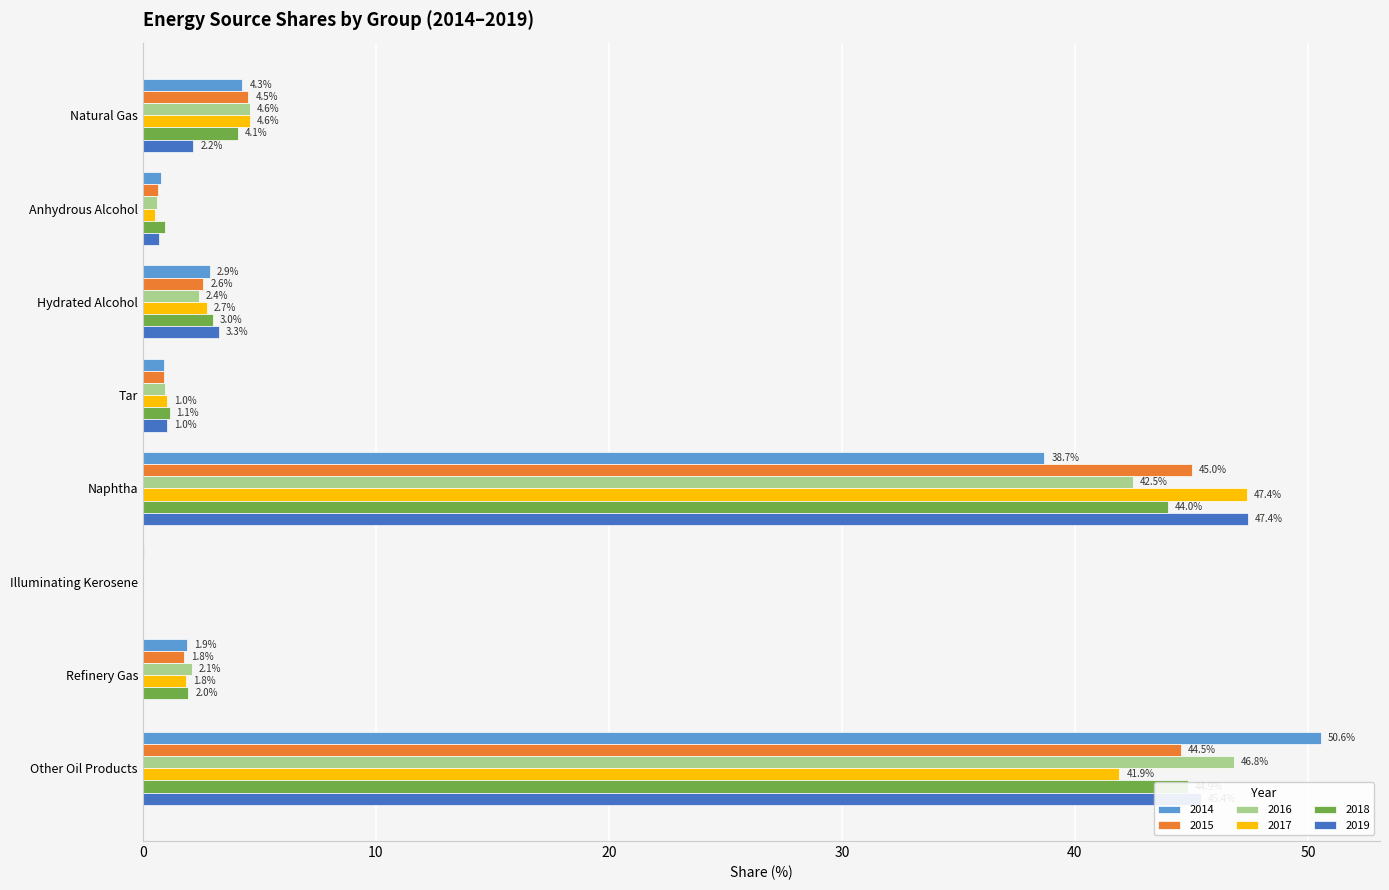

What is the difference between the 2017 values at Refinery Gas and Anhydrous Alcohol?

1.3